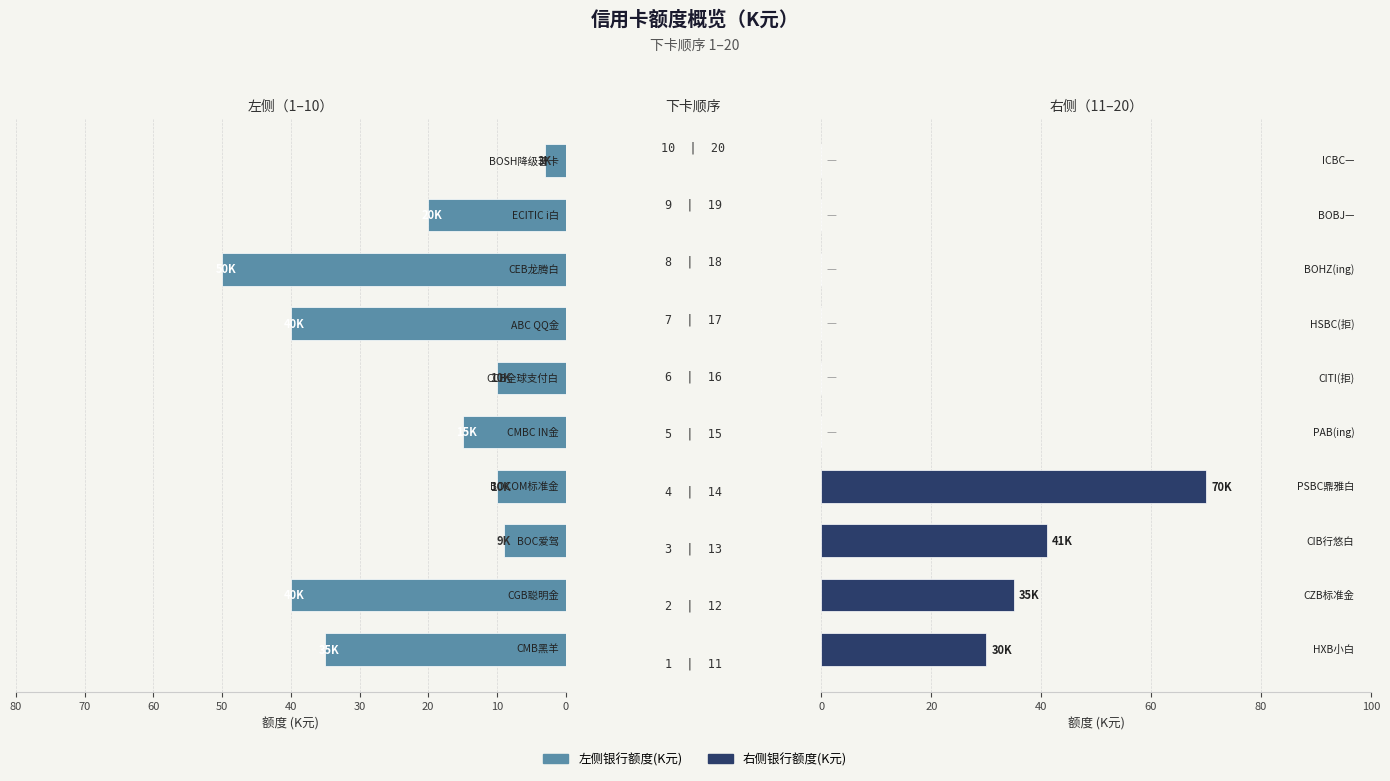

How many categories are shown in the chart?

10